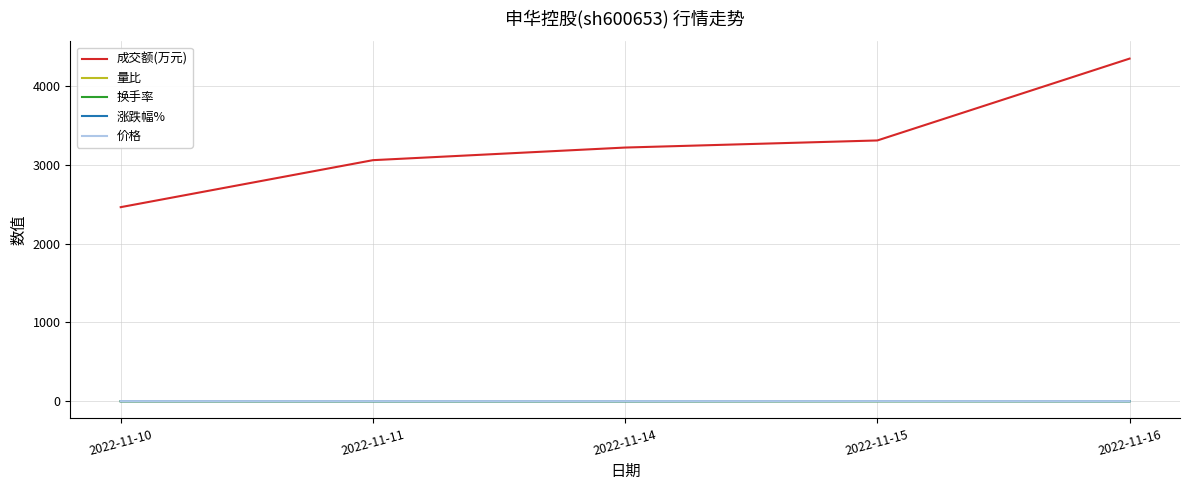

Which series changed the most between 2022-11-10 and 2022-11-11?

成交额(万元)